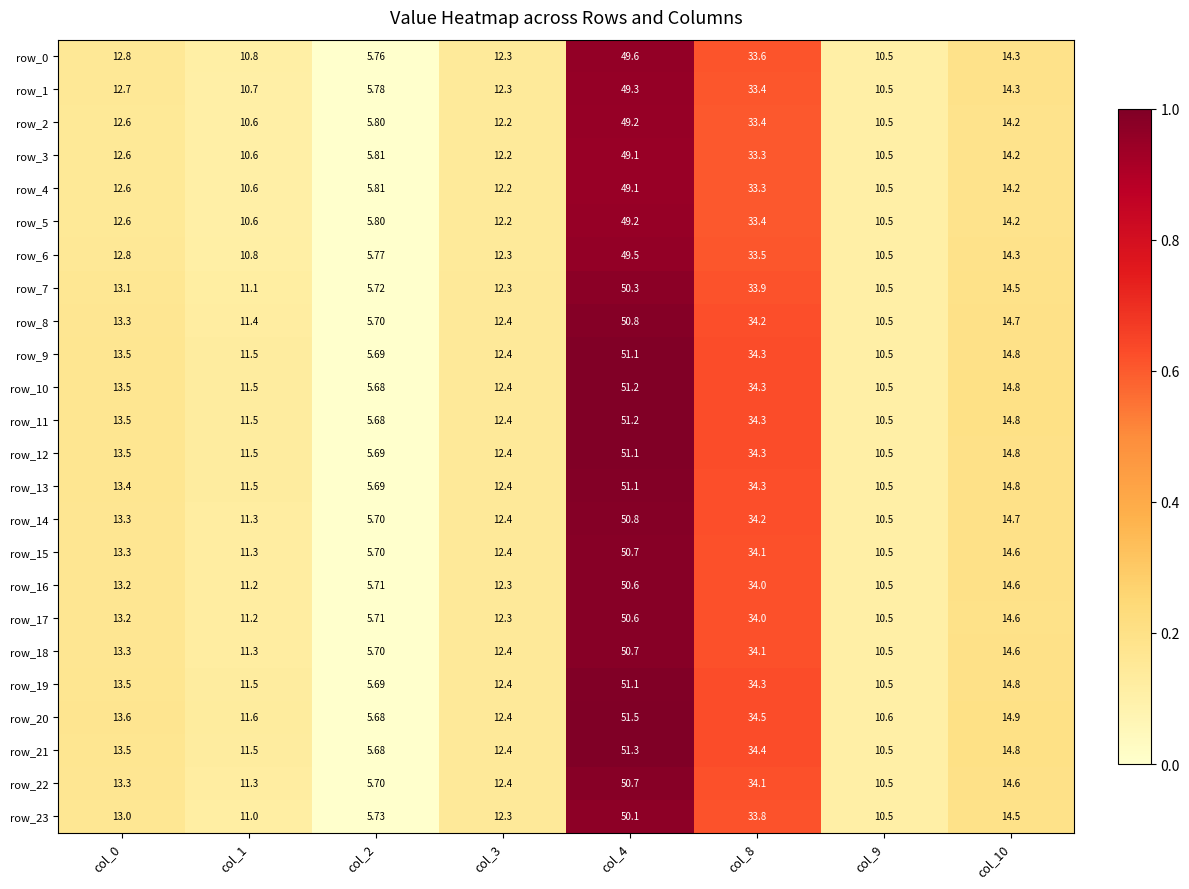

Is the value of row_7 at col_4 greater than the value of row_10 at col_1?

Yes